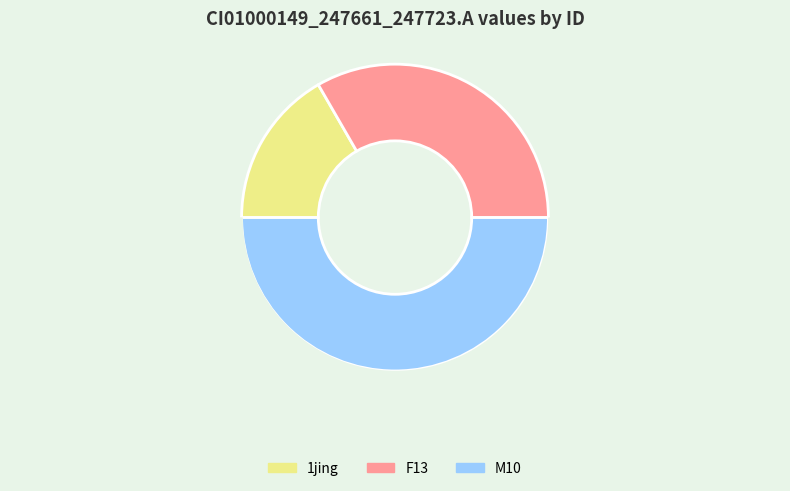

Which has a higher value, F13 or M10?

M10